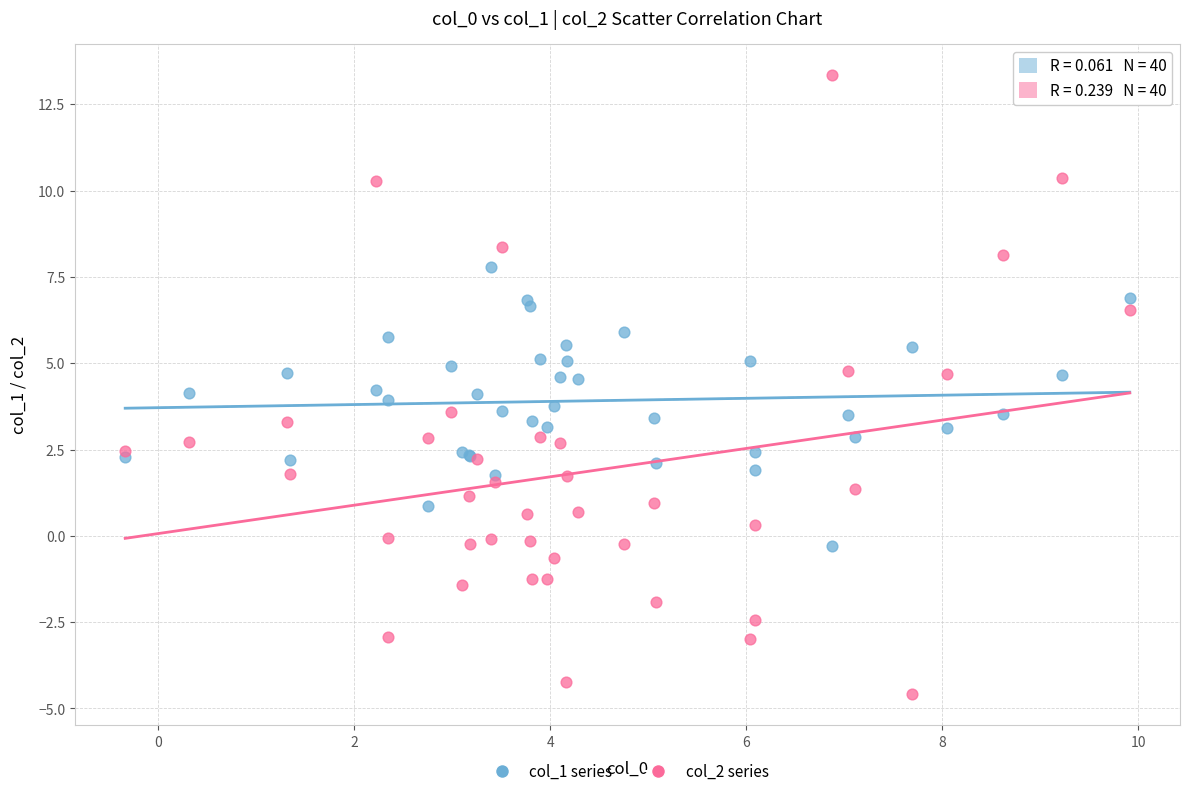

Which series contains the highest Y value?

col_2 series